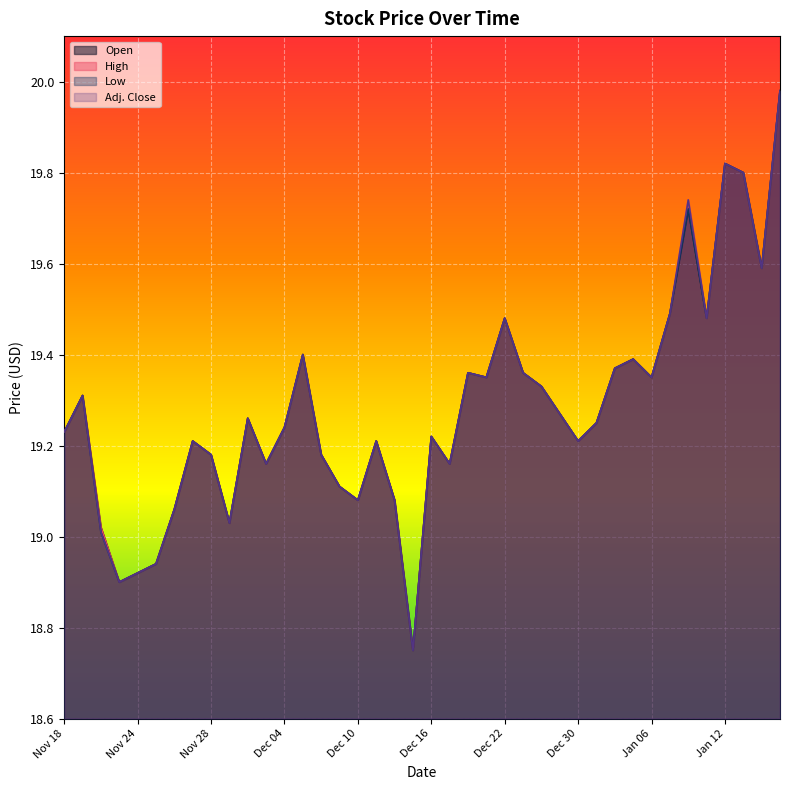

What is the minimum value shown in the chart?

18.8